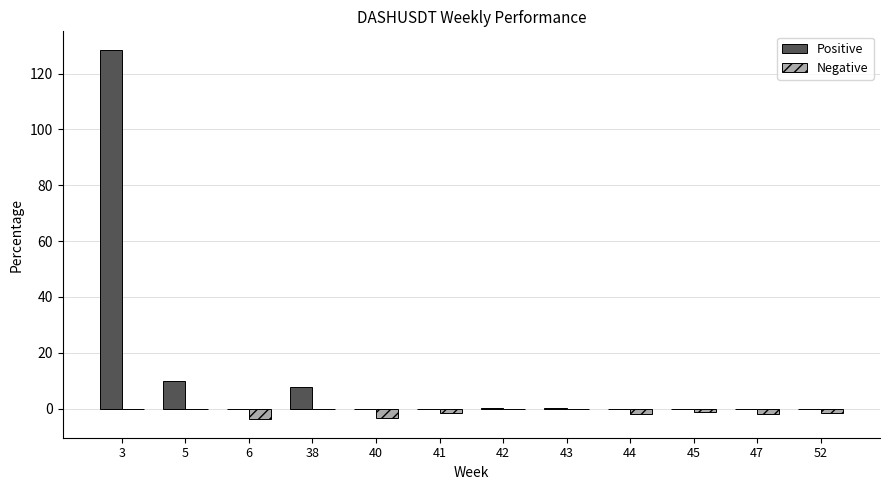

At which label is Positive closest to 64?

5